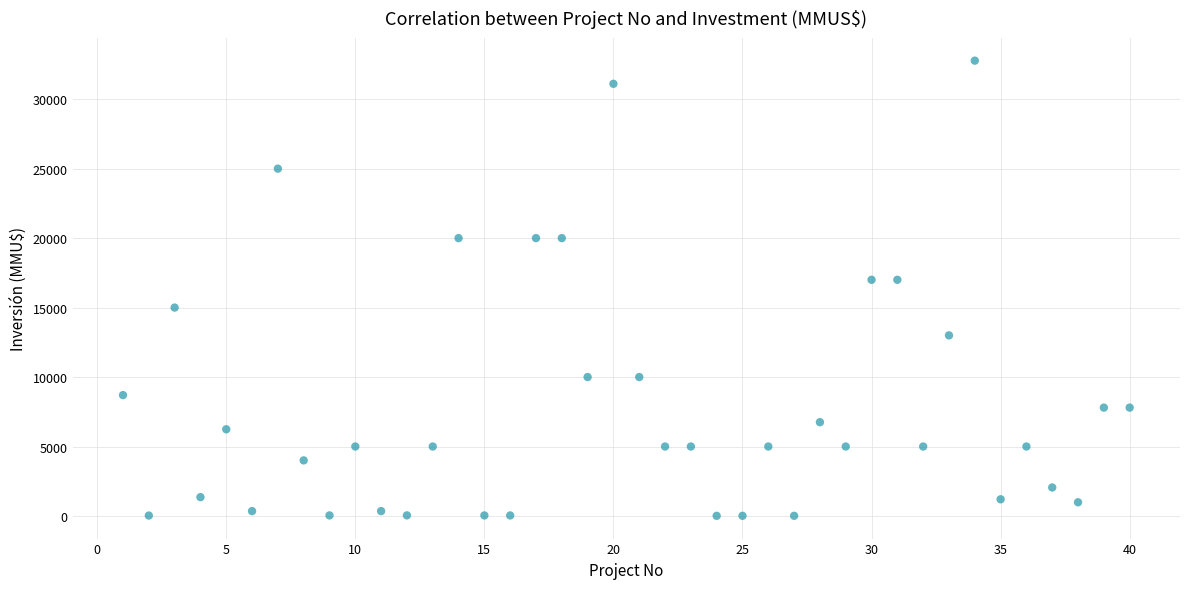

What is the range of Y values (max minus min)?

32765